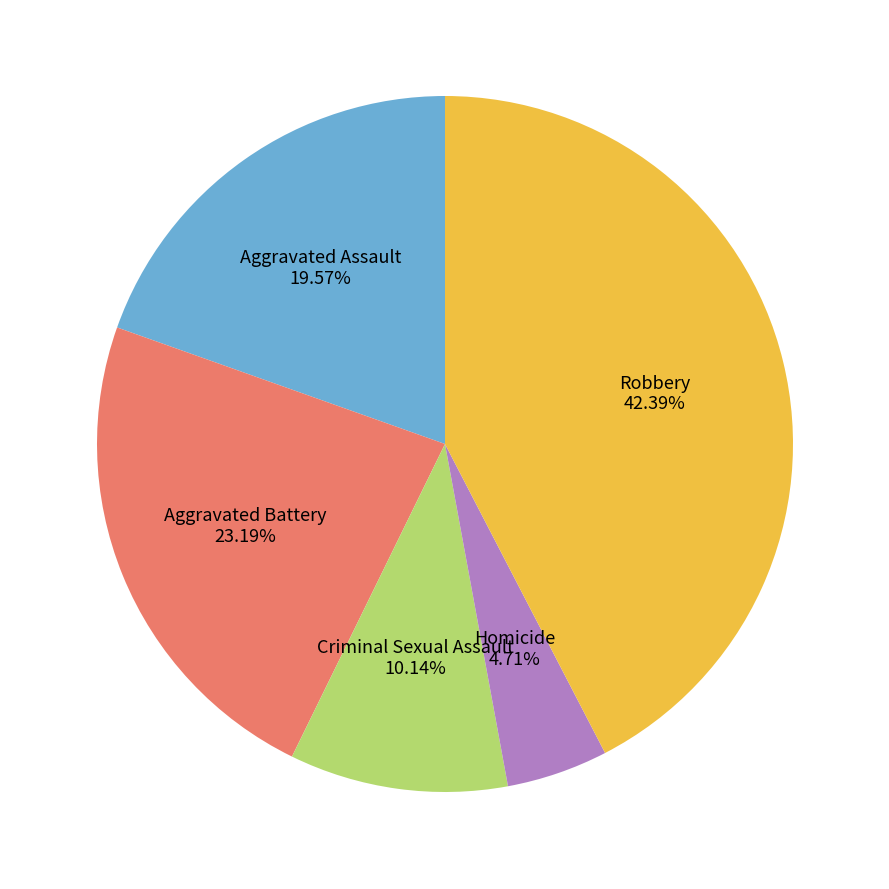

Is there any slice that represents more than half of the pie?

No